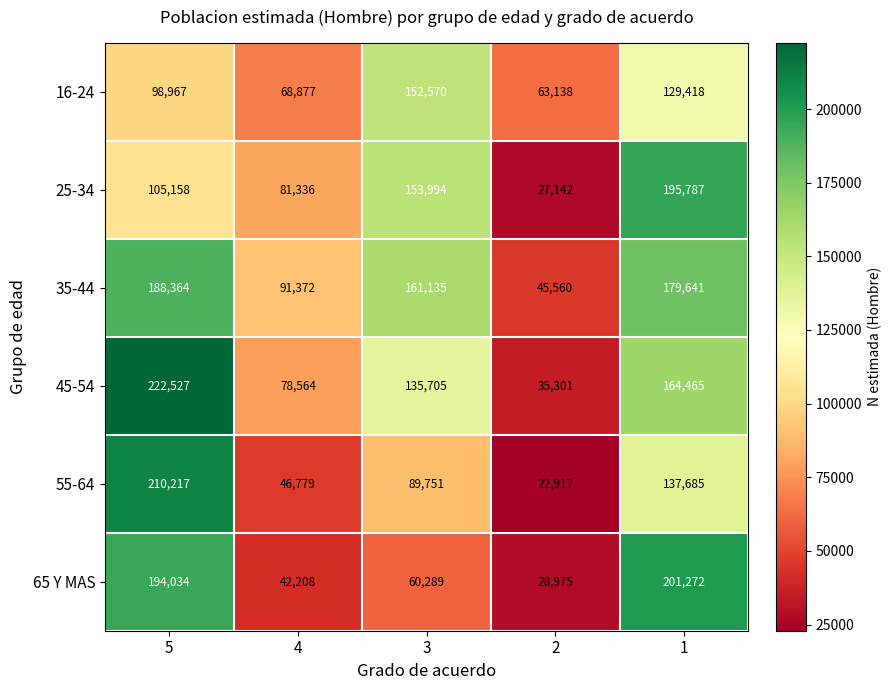

The value of 65 Y MAS at 1 is 201272. True or false?

True